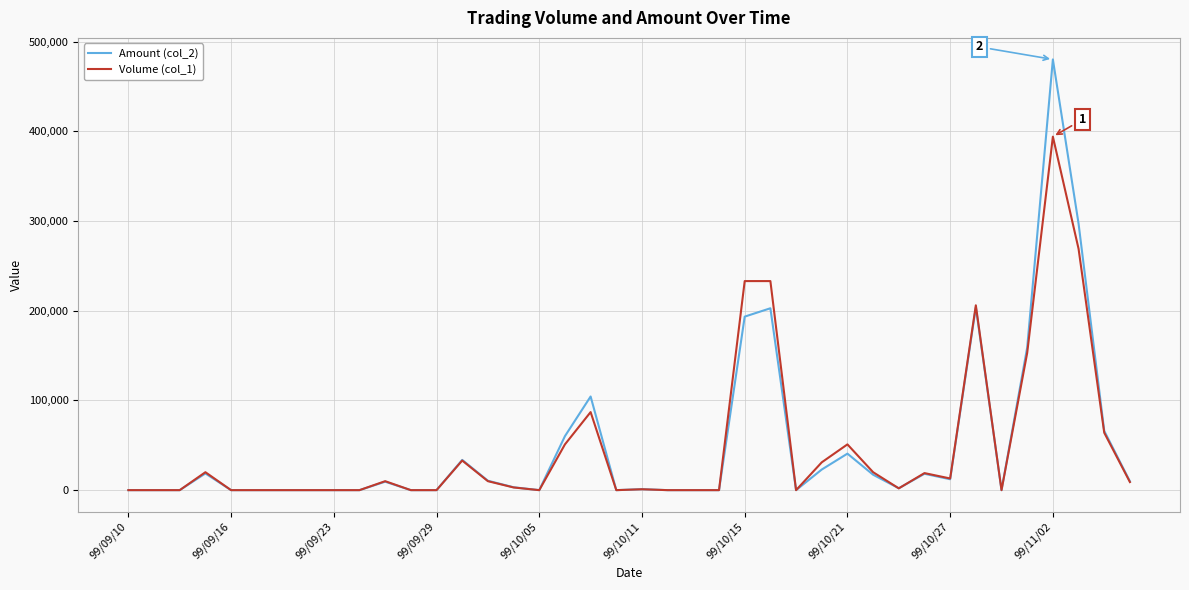

Which series has the largest range (max minus min)?

Amount (col_2)